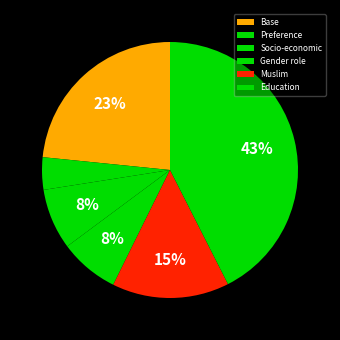

To the nearest percent, what is the average slice percentage?

17%